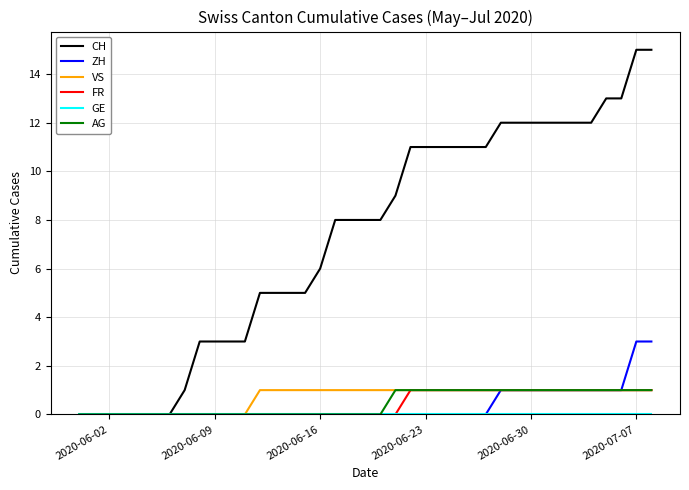

What is the maximum value for ZH?

3